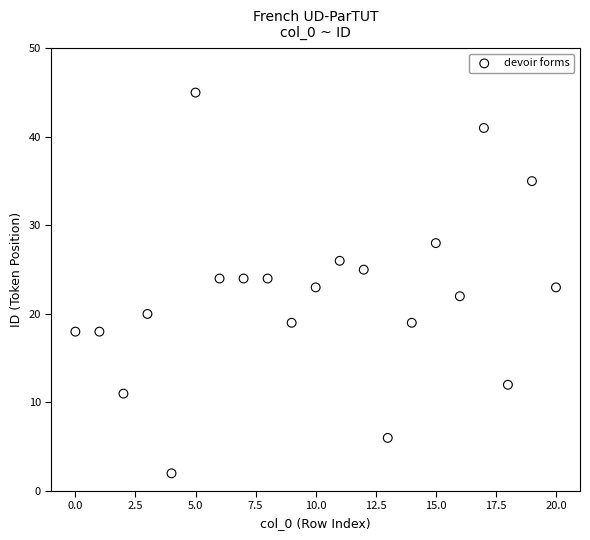

What is the range of Y values (max minus min)?

43